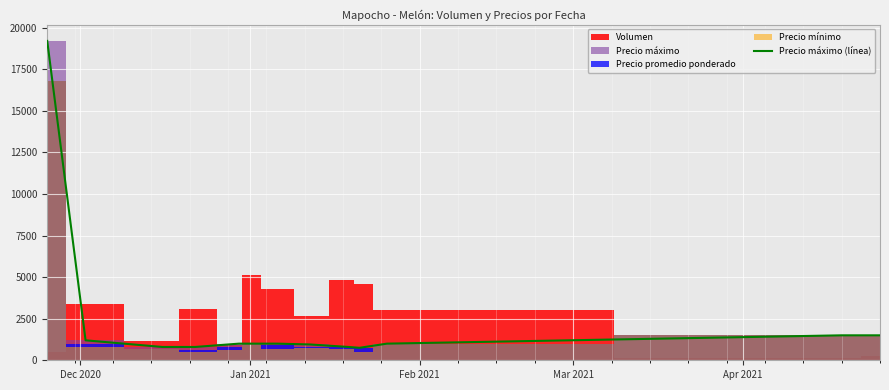

What is the minimum value for Precio máximo (línea)?

750